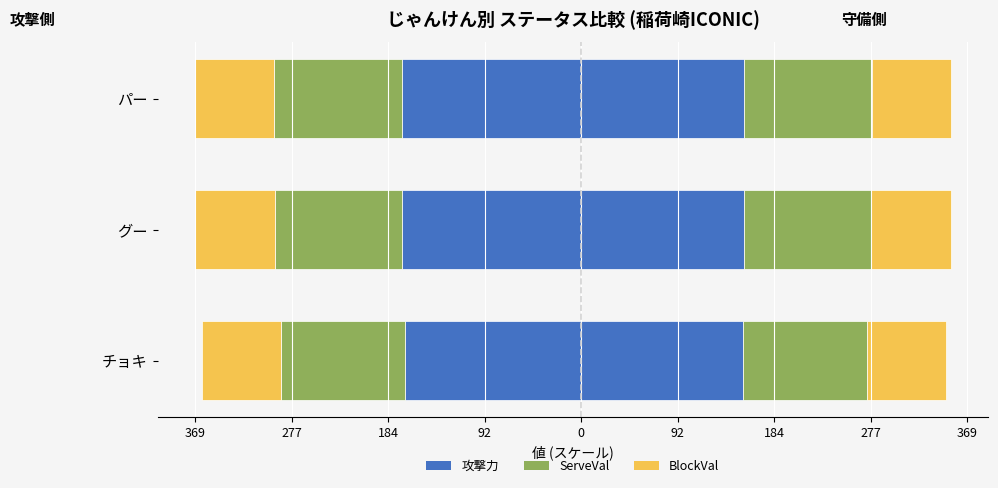

The 守備力 (守備側) series shows 231.5 at チョキ. True or false?

False